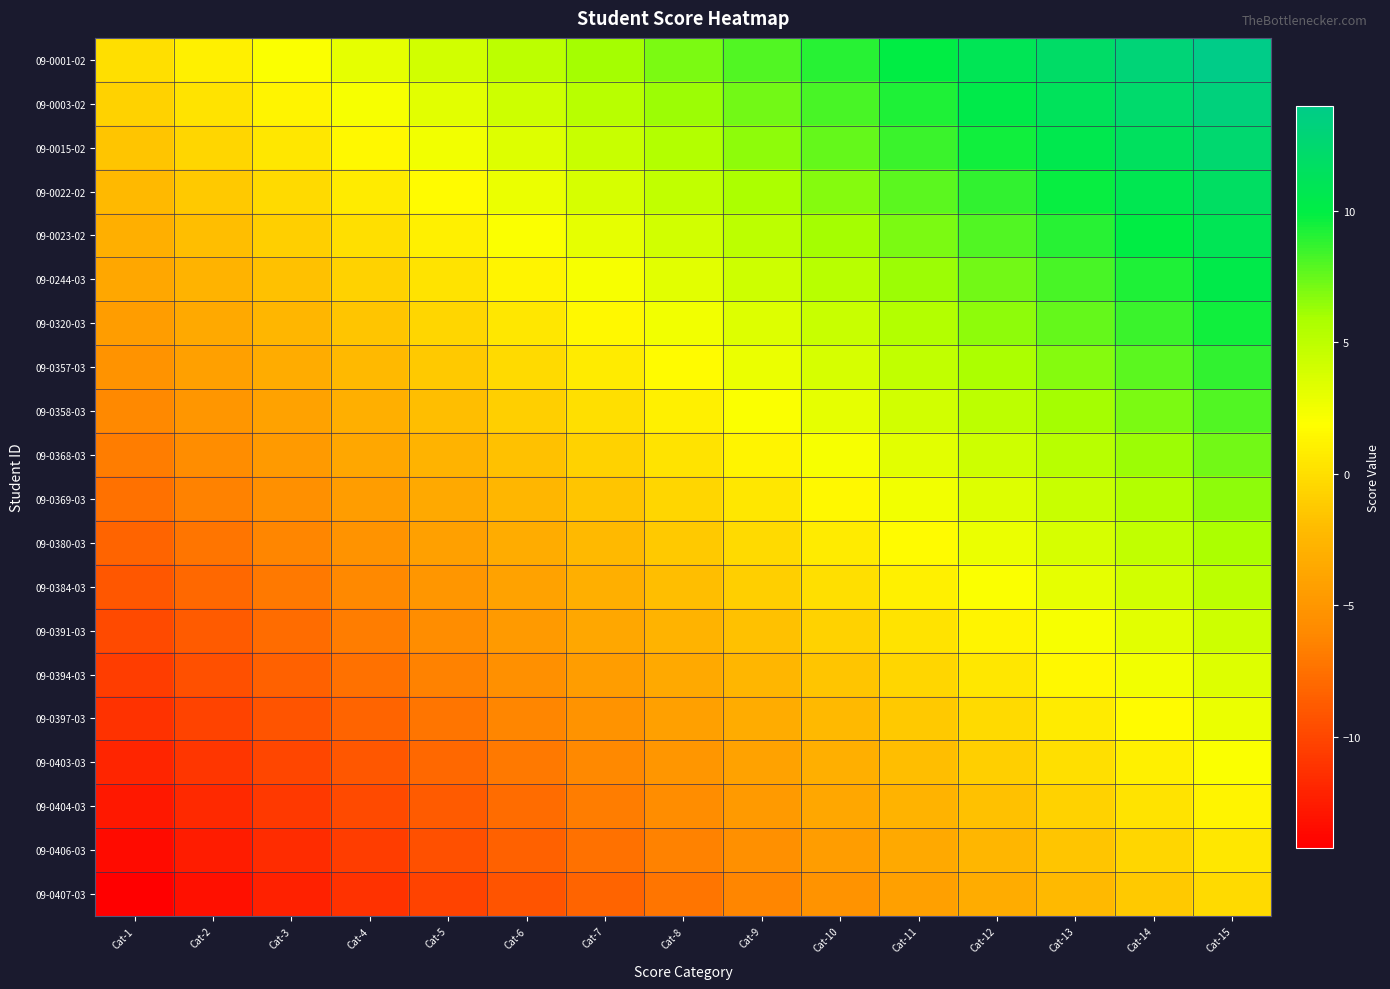

Reading left to right, what are all the values shown in this chart?

09-0001-02: Cat-1=0.0	Cat-2=1.0	Cat-3=2.0	Cat-4=3.0	Cat-5=4.0	Cat-6=5.0	Cat-7=6.0	Cat-8=7.0	Cat-9=8.0	Cat-10=9.0	Cat-11=10.0	Cat-12=11.0	Cat-13=12.0	Cat-14=13.0	Cat-15=14.0
09-0003-02: Cat-1=-0.8	Cat-2=0.2	Cat-3=1.2	Cat-4=2.2	Cat-5=3.2	Cat-6=4.2	Cat-7=5.2	Cat-8=6.2	Cat-9=7.2	Cat-10=8.2	Cat-11=9.2	Cat-12=10.2	Cat-13=11.2	Cat-14=12.2	Cat-15=13.2
09-0015-02: Cat-1=-1.5	Cat-2=-0.5	Cat-3=0.5	Cat-4=1.5	Cat-5=2.5	Cat-6=3.5	Cat-7=4.5	Cat-8=5.5	Cat-9=6.5	Cat-10=7.5	Cat-11=8.5	Cat-12=9.5	Cat-13=10.5	Cat-14=11.5	Cat-15=12.5
09-0022-02: Cat-1=-2.2	Cat-2=-1.2	Cat-3=-0.2	Cat-4=0.8	Cat-5=1.8	Cat-6=2.8	Cat-7=3.8	Cat-8=4.8	Cat-9=5.8	Cat-10=6.8	Cat-11=7.8	Cat-12=8.8	Cat-13=9.8	Cat-14=10.8	Cat-15=11.8
09-0023-02: Cat-1=-3.0	Cat-2=-2.0	Cat-3=-1.0	Cat-4=0.0	Cat-5=1.0	Cat-6=2.0	Cat-7=3.0	Cat-8=4.0	Cat-9=5.0	Cat-10=6.0	Cat-11=7.0	Cat-12=8.0	Cat-13=9.0	Cat-14=10.0	Cat-15=11.0
09-0244-03: Cat-1=-3.8	Cat-2=-2.8	Cat-3=-1.8	Cat-4=-0.8	Cat-5=0.2	Cat-6=1.2	Cat-7=2.2	Cat-8=3.2	Cat-9=4.2	Cat-10=5.2	Cat-11=6.2	Cat-12=7.2	Cat-13=8.2	Cat-14=9.2	Cat-15=10.2
09-0320-03: Cat-1=-4.5	Cat-2=-3.5	Cat-3=-2.5	Cat-4=-1.5	Cat-5=-0.5	Cat-6=0.5	Cat-7=1.5	Cat-8=2.5	Cat-9=3.5	Cat-10=4.5	Cat-11=5.5	Cat-12=6.5	Cat-13=7.5	Cat-14=8.5	Cat-15=9.5
09-0357-03: Cat-1=-5.2	Cat-2=-4.2	Cat-3=-3.2	Cat-4=-2.2	Cat-5=-1.2	Cat-6=-0.2	Cat-7=0.8	Cat-8=1.8	Cat-9=2.8	Cat-10=3.8	Cat-11=4.8	Cat-12=5.8	Cat-13=6.8	Cat-14=7.8	Cat-15=8.8
09-0358-03: Cat-1=-6.0	Cat-2=-5.0	Cat-3=-4.0	Cat-4=-3.0	Cat-5=-2.0	Cat-6=-1.0	Cat-7=0.0	Cat-8=1.0	Cat-9=2.0	Cat-10=3.0	Cat-11=4.0	Cat-12=5.0	Cat-13=6.0	Cat-14=7.0	Cat-15=8.0
09-0368-03: Cat-1=-6.8	Cat-2=-5.8	Cat-3=-4.8	Cat-4=-3.8	Cat-5=-2.8	Cat-6=-1.8	Cat-7=-0.8	Cat-8=0.2	Cat-9=1.2	Cat-10=2.2	Cat-11=3.2	Cat-12=4.2	Cat-13=5.2	Cat-14=6.2	Cat-15=7.2
09-0369-03: Cat-1=-7.5	Cat-2=-6.5	Cat-3=-5.5	Cat-4=-4.5	Cat-5=-3.5	Cat-6=-2.5	Cat-7=-1.5	Cat-8=-0.5	Cat-9=0.5	Cat-10=1.5	Cat-11=2.5	Cat-12=3.5	Cat-13=4.5	Cat-14=5.5	Cat-15=6.5
09-0380-03: Cat-1=-8.2	Cat-2=-7.2	Cat-3=-6.2	Cat-4=-5.2	Cat-5=-4.2	Cat-6=-3.2	Cat-7=-2.2	Cat-8=-1.2	Cat-9=-0.2	Cat-10=0.8	Cat-11=1.8	Cat-12=2.8	Cat-13=3.8	Cat-14=4.8	Cat-15=5.8
09-0384-03: Cat-1=-9.0	Cat-2=-8.0	Cat-3=-7.0	Cat-4=-6.0	Cat-5=-5.0	Cat-6=-4.0	Cat-7=-3.0	Cat-8=-2.0	Cat-9=-1.0	Cat-10=0.0	Cat-11=1.0	Cat-12=2.0	Cat-13=3.0	Cat-14=4.0	Cat-15=5.0
09-0391-03: Cat-1=-9.8	Cat-2=-8.8	Cat-3=-7.8	Cat-4=-6.8	Cat-5=-5.8	Cat-6=-4.8	Cat-7=-3.8	Cat-8=-2.8	Cat-9=-1.8	Cat-10=-0.8	Cat-11=0.2	Cat-12=1.2	Cat-13=2.2	Cat-14=3.2	Cat-15=4.2
09-0394-03: Cat-1=-10.5	Cat-2=-9.5	Cat-3=-8.5	Cat-4=-7.5	Cat-5=-6.5	Cat-6=-5.5	Cat-7=-4.5	Cat-8=-3.5	Cat-9=-2.5	Cat-10=-1.5	Cat-11=-0.5	Cat-12=0.5	Cat-13=1.5	Cat-14=2.5	Cat-15=3.5
09-0397-03: Cat-1=-11.2	Cat-2=-10.2	Cat-3=-9.2	Cat-4=-8.2	Cat-5=-7.2	Cat-6=-6.2	Cat-7=-5.2	Cat-8=-4.2	Cat-9=-3.2	Cat-10=-2.2	Cat-11=-1.2	Cat-12=-0.2	Cat-13=0.8	Cat-14=1.8	Cat-15=2.8
09-0403-03: Cat-1=-12.0	Cat-2=-11.0	Cat-3=-10.0	Cat-4=-9.0	Cat-5=-8.0	Cat-6=-7.0	Cat-7=-6.0	Cat-8=-5.0	Cat-9=-4.0	Cat-10=-3.0	Cat-11=-2.0	Cat-12=-1.0	Cat-13=0.0	Cat-14=1.0	Cat-15=2.0
09-0404-03: Cat-1=-12.8	Cat-2=-11.8	Cat-3=-10.8	Cat-4=-9.8	Cat-5=-8.8	Cat-6=-7.8	Cat-7=-6.8	Cat-8=-5.8	Cat-9=-4.8	Cat-10=-3.8	Cat-11=-2.8	Cat-12=-1.8	Cat-13=-0.8	Cat-14=0.2	Cat-15=1.2
09-0406-03: Cat-1=-13.5	Cat-2=-12.5	Cat-3=-11.5	Cat-4=-10.5	Cat-5=-9.5	Cat-6=-8.5	Cat-7=-7.5	Cat-8=-6.5	Cat-9=-5.5	Cat-10=-4.5	Cat-11=-3.5	Cat-12=-2.5	Cat-13=-1.5	Cat-14=-0.5	Cat-15=0.5
09-0407-03: Cat-1=-14.2	Cat-2=-13.2	Cat-3=-12.2	Cat-4=-11.2	Cat-5=-10.2	Cat-6=-9.2	Cat-7=-8.2	Cat-8=-7.2	Cat-9=-6.2	Cat-10=-5.2	Cat-11=-4.2	Cat-12=-3.2	Cat-13=-2.2	Cat-14=-1.2	Cat-15=-0.2